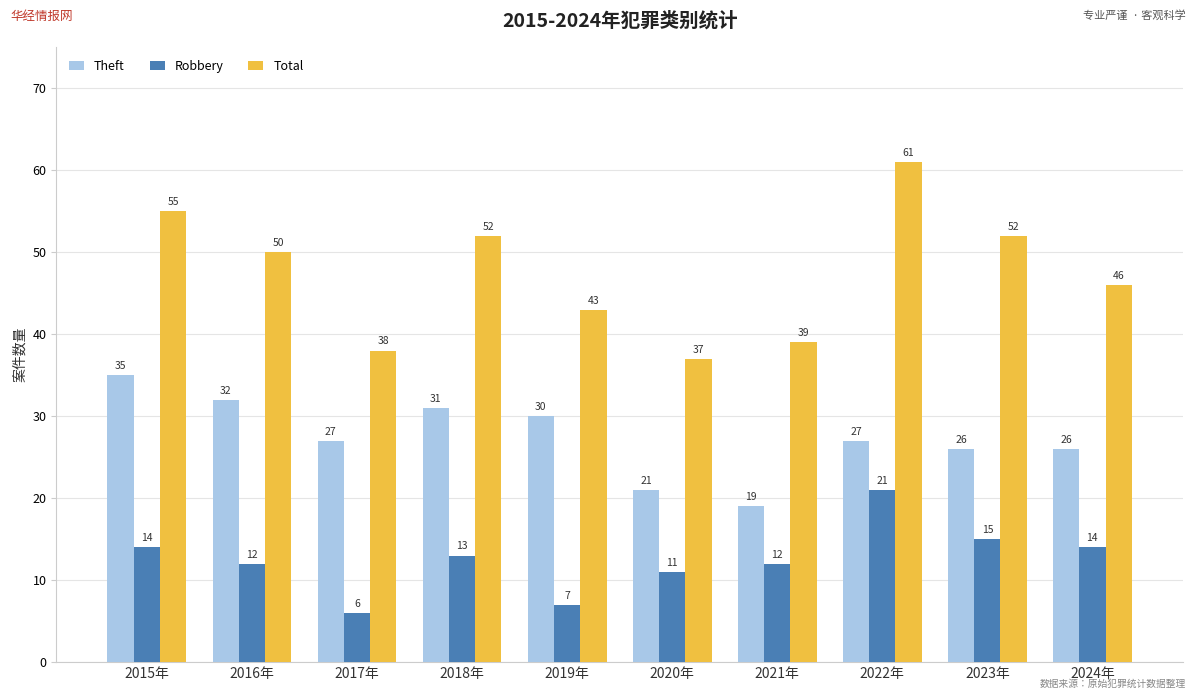

What is the sum of the Total values at 2024年 and 2019年?

89